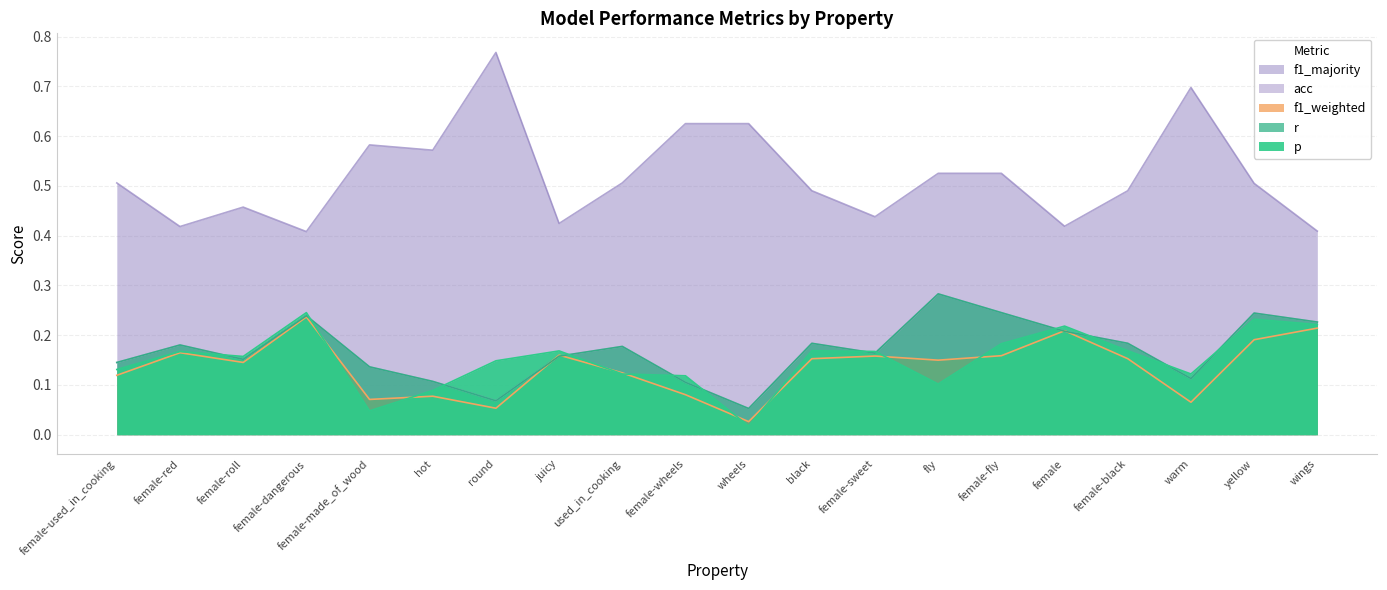

Reading left to right, list all the values displayed in this chart.

p: female-used_in_cooking=0.1	female-red=0.2	female-roll=0.2	female-dangerous=0.2	female-made_of_wood=0.0	hot=0.1	round=0.1	juicy=0.2	used_in_cooking=0.1	female-wheels=0.1	wheels=0.0	black=0.2	female-sweet=0.2	fly=0.1	female-fly=0.2	female=0.2	female-black=0.2	warm=0.1	yellow=0.2	wings=0.2
r: female-used_in_cooking=0.1	female-red=0.2	female-roll=0.2	female-dangerous=0.2	female-made_of_wood=0.1	hot=0.1	round=0.1	juicy=0.2	used_in_cooking=0.2	female-wheels=0.1	wheels=0.1	black=0.2	female-sweet=0.2	fly=0.3	female-fly=0.2	female=0.2	female-black=0.2	warm=0.1	yellow=0.2	wings=0.2
f1_weighted: female-used_in_cooking=0.1	female-red=0.2	female-roll=0.1	female-dangerous=0.2	female-made_of_wood=0.1	hot=0.1	round=0.1	juicy=0.2	used_in_cooking=0.1	female-wheels=0.1	wheels=0.0	black=0.2	female-sweet=0.2	fly=0.1	female-fly=0.2	female=0.2	female-black=0.2	warm=0.1	yellow=0.2	wings=0.2
acc: female-used_in_cooking=0.1	female-red=0.2	female-roll=0.2	female-dangerous=0.2	female-made_of_wood=0.1	hot=0.1	round=0.1	juicy=0.2	used_in_cooking=0.2	female-wheels=0.1	wheels=0.1	black=0.2	female-sweet=0.2	fly=0.3	female-fly=0.2	female=0.2	female-black=0.2	warm=0.1	yellow=0.2	wings=0.2
f1_majority: female-used_in_cooking=0.5	female-red=0.4	female-roll=0.5	female-dangerous=0.4	female-made_of_wood=0.6	hot=0.6	round=0.8	juicy=0.4	used_in_cooking=0.5	female-wheels=0.6	wheels=0.6	black=0.5	female-sweet=0.4	fly=0.5	female-fly=0.5	female=0.4	female-black=0.5	warm=0.7	yellow=0.5	wings=0.4